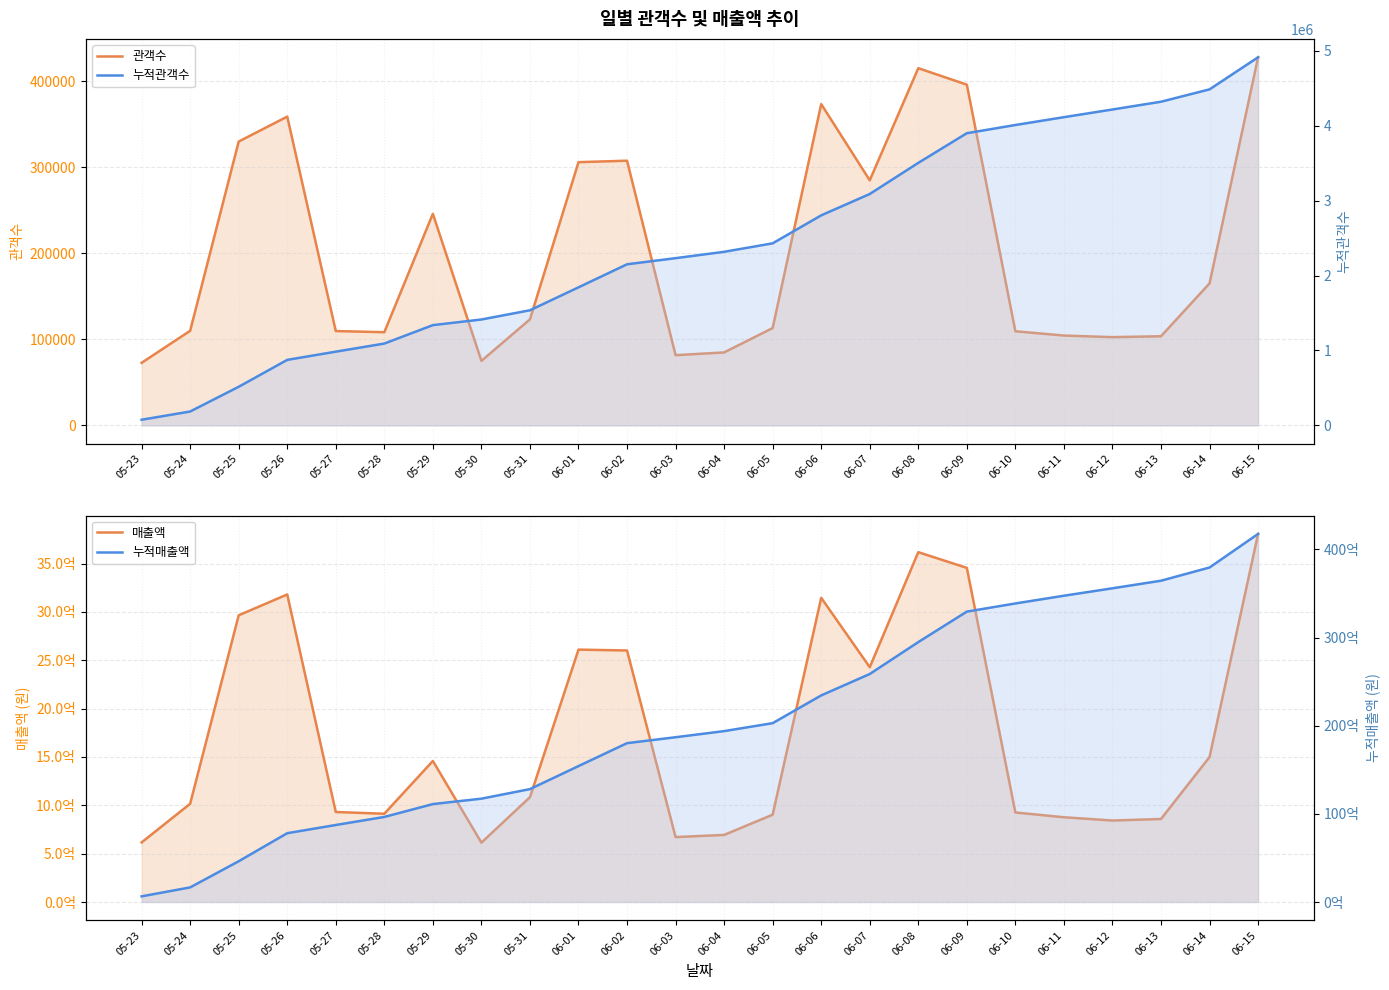

What is the smallest value displayed?

72736